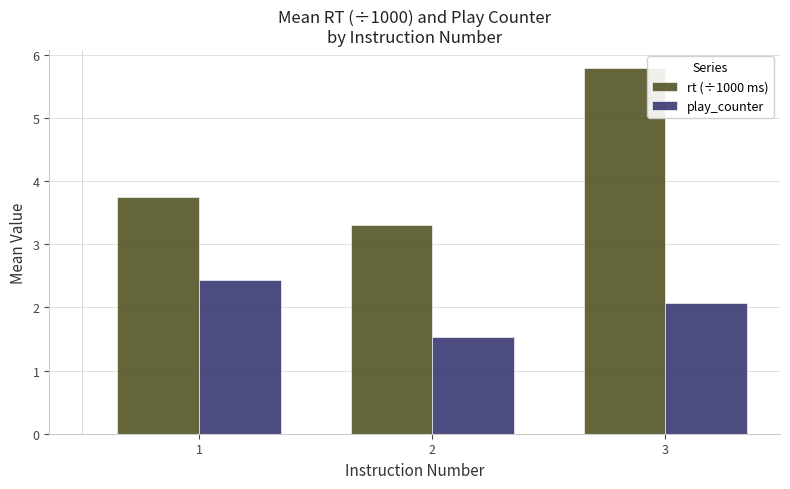

Reading left to right, what are all the values shown in this chart?

rt (÷1000 ms): 1=3.7	2=3.3	3=5.8
play_counter: 1=2.4	2=1.5	3=2.1